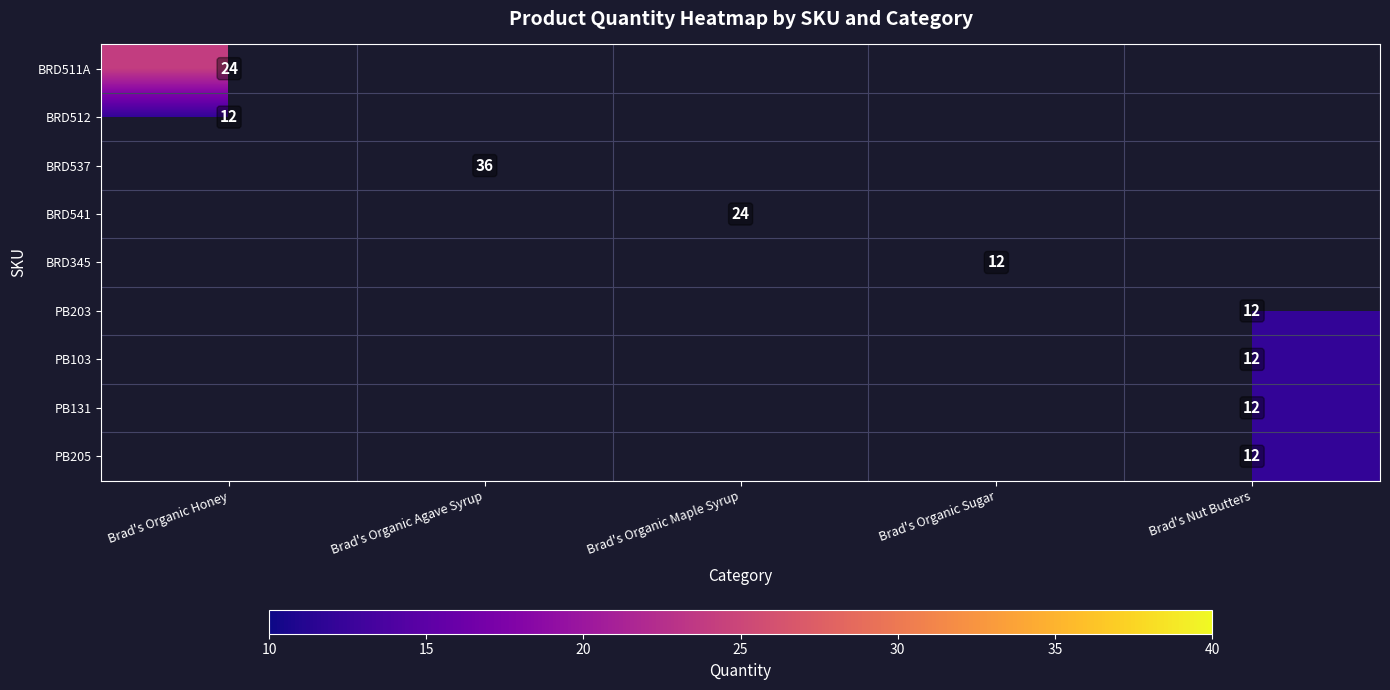

True or false: PB205 has a value of 17 at Brad's Nut Butters.

False